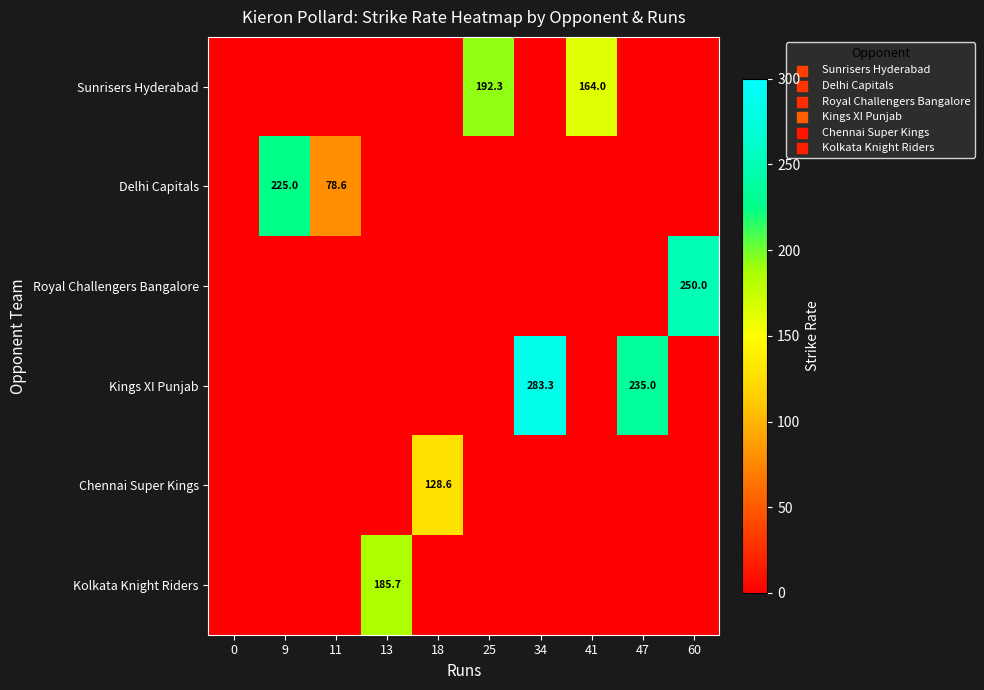

Which has a higher value, 60 or 13?

60